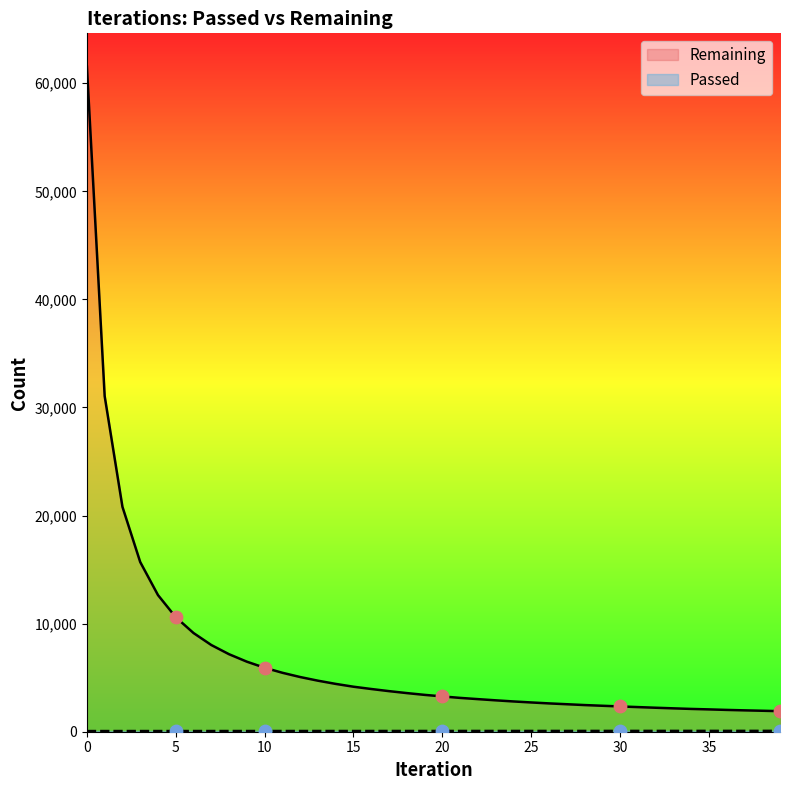

What are all the series names shown in the legend?

Remaining, Passed